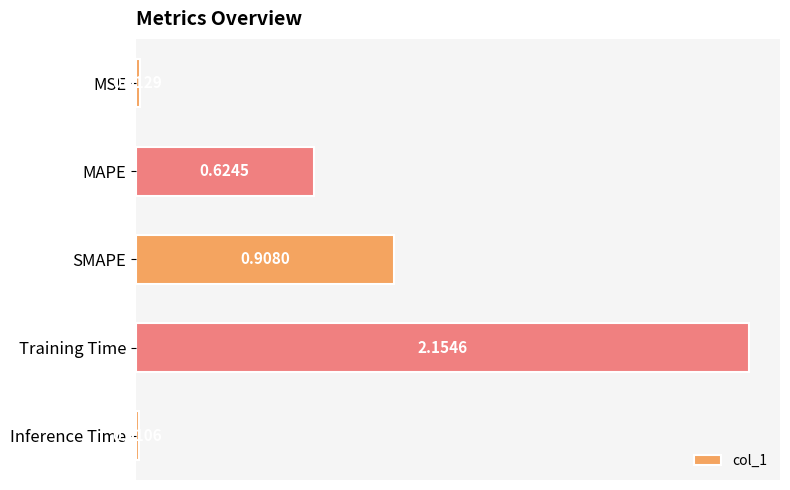

How many bars are there in total?

5